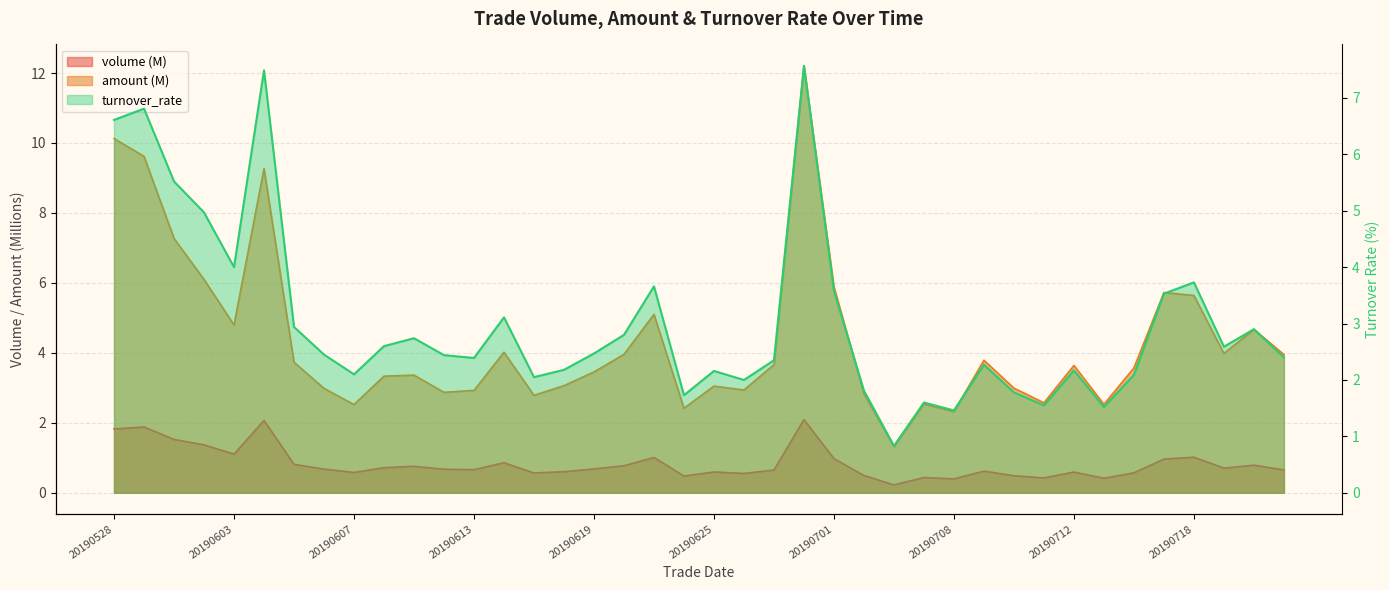

List the series in order of their peak value, lowest first.

volume, turnover_rate, amount